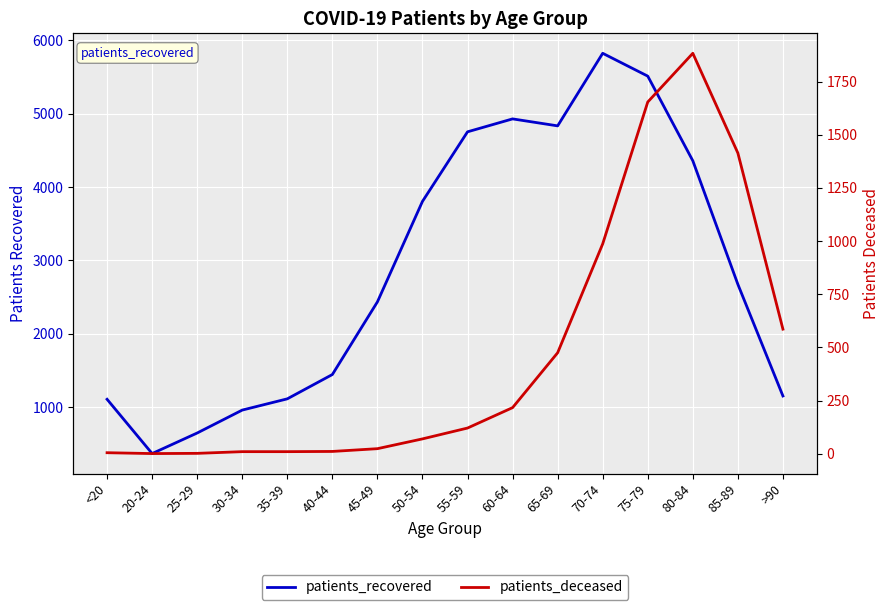

Reading left to right, extract all data points from this chart.

patients_recovered: <20=1110	20-24=371	25-29=651	30-34=963	35-39=1116	40-44=1447	45-49=2436	50-54=3804	55-59=4751	60-64=4927	65-69=4832	70-74=5820	75-79=5509	80-84=4357	85-89=2675	>90=1155
patients_deceased: <20=5	20-24=1	25-29=2	30-34=10	35-39=10	40-44=11	45-49=24	50-54=70	55-59=121	60-64=217	65-69=475	70-74=987	75-79=1654	80-84=1883	85-89=1414	>90=586